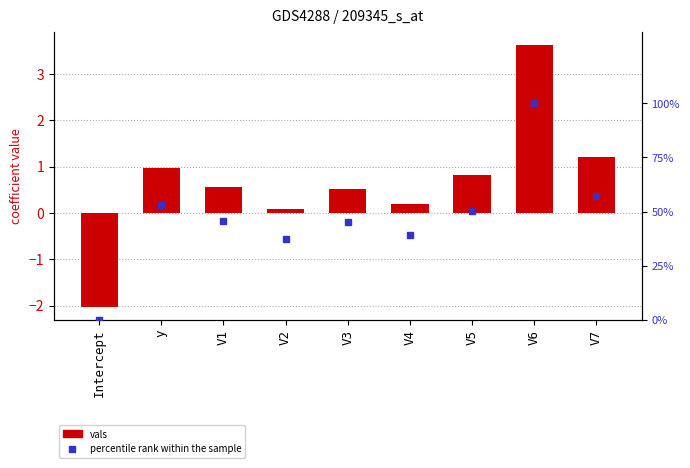

Which series has the widest spread of values?

percentile rank within the sample